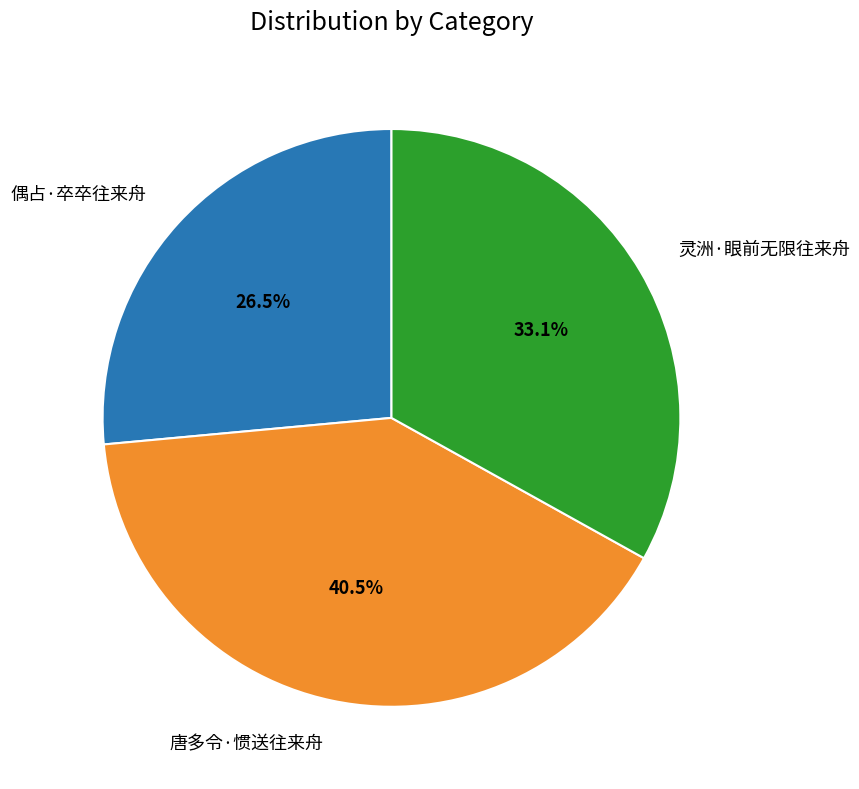

What is the ratio of the value at 偶占·卒卒往来舟 to the value at 灵洲·眼前无限往来舟?

0.8